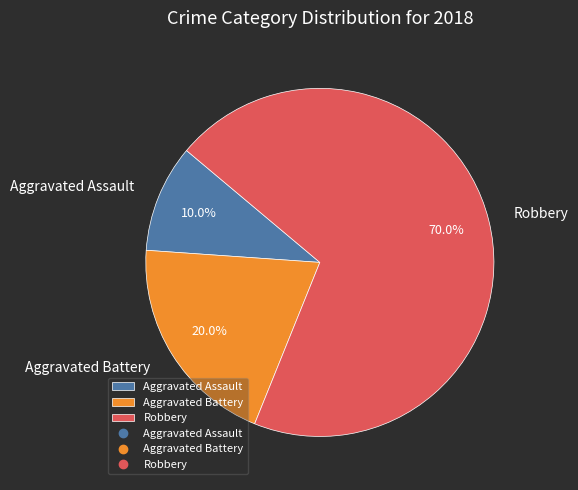

What percentage is the Aggravated Assault slice, to the nearest percent?

10%